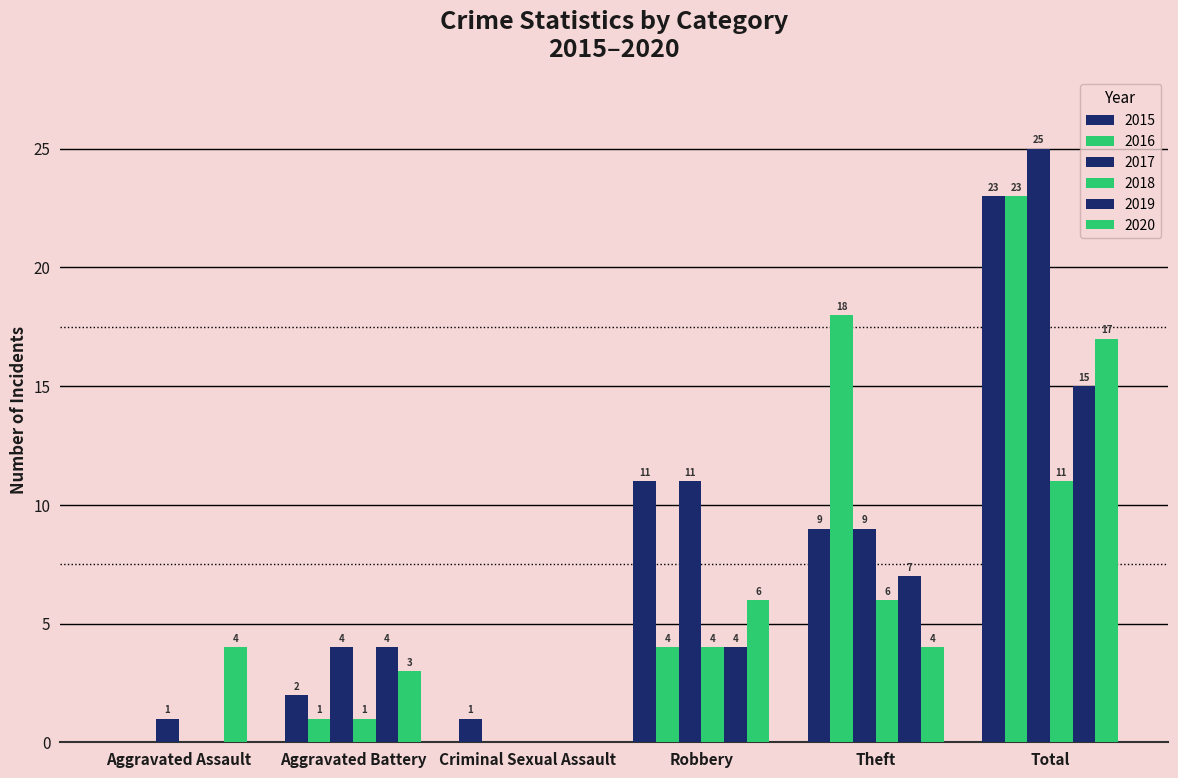

How many series are shown in this chart?

6